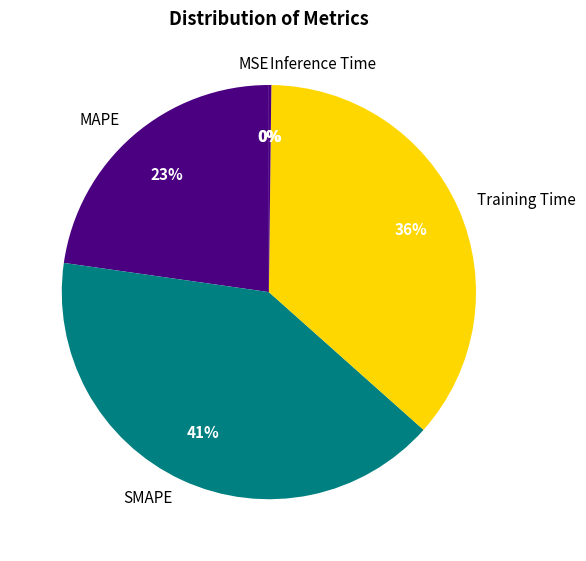

Is it true that Training Time is 36% of the pie?

True